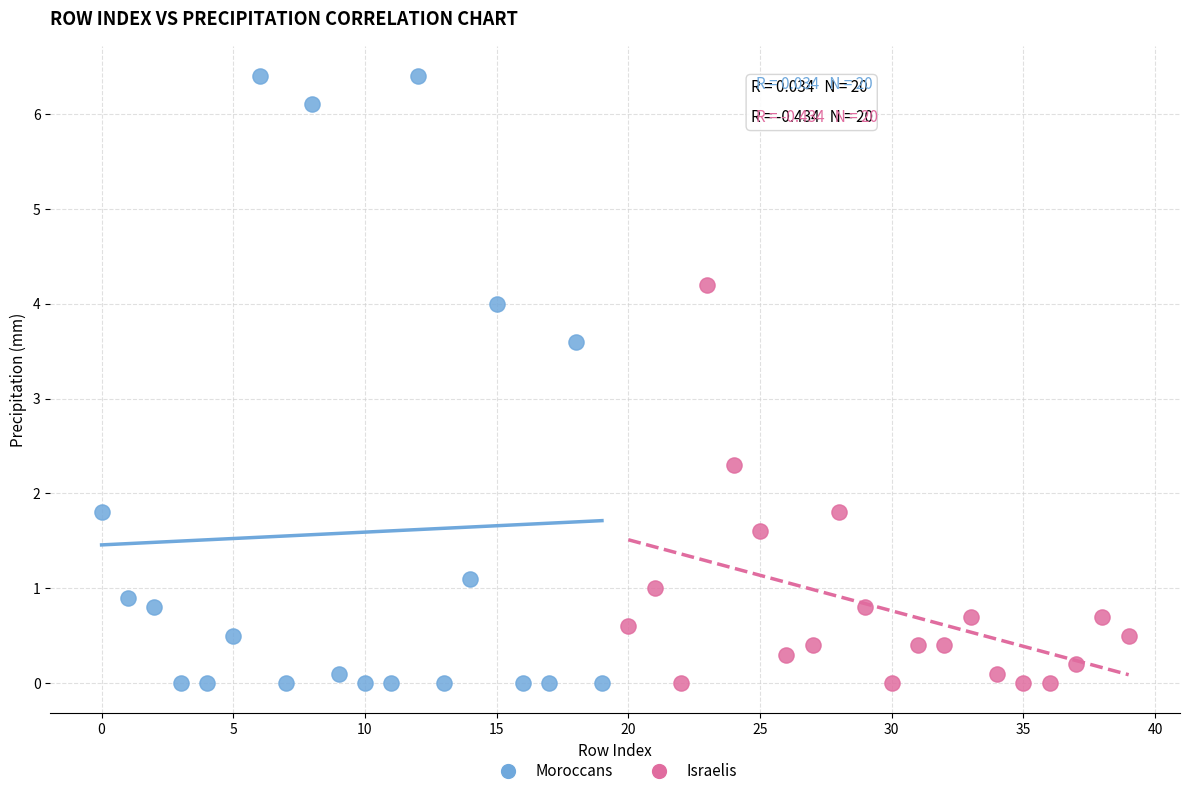

Which series has the largest Y range (max minus min)?

Moroccans